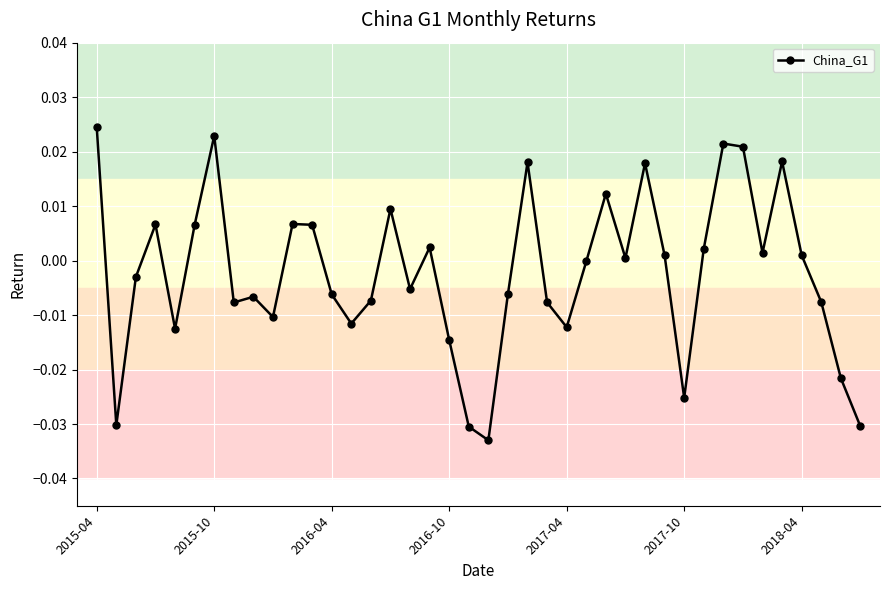

True or false: there are more than 0 points higher than both neighbors.

True